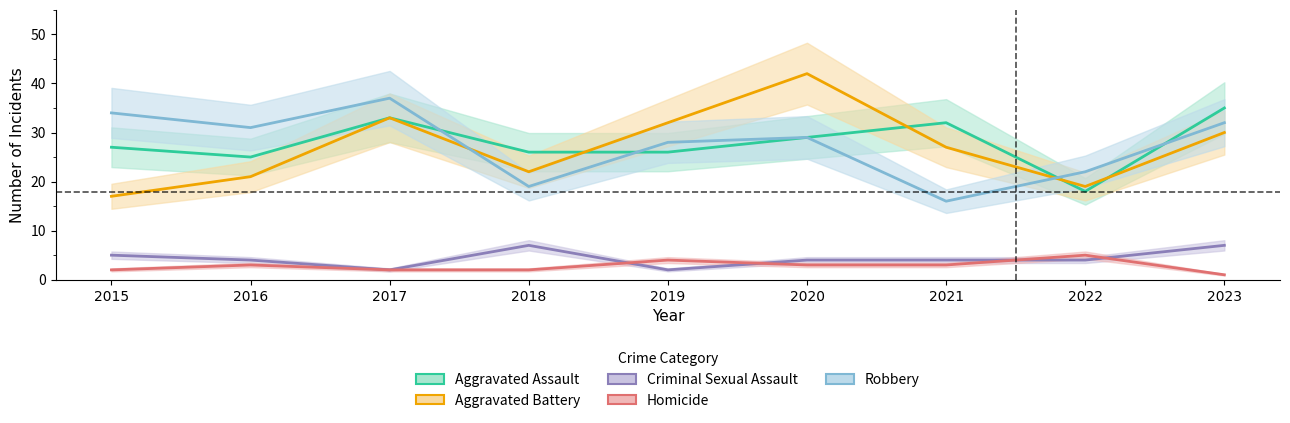

Count the number of data series in this chart.

5